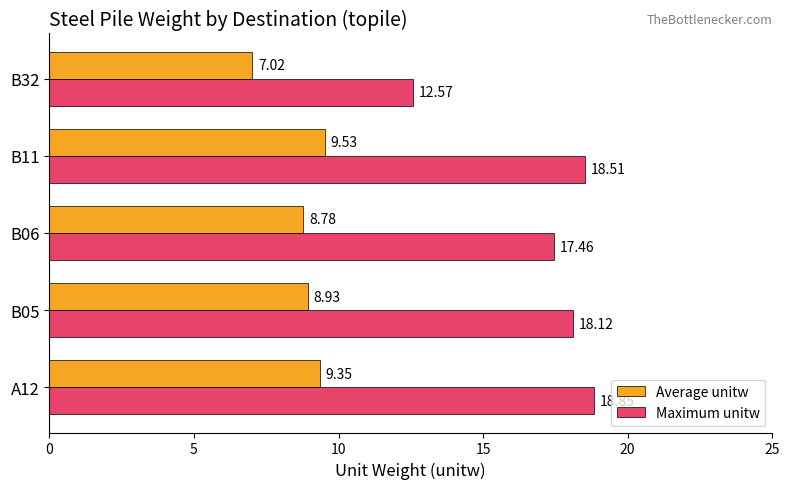

What is the spread (max minus min) of values at B06?

8.7